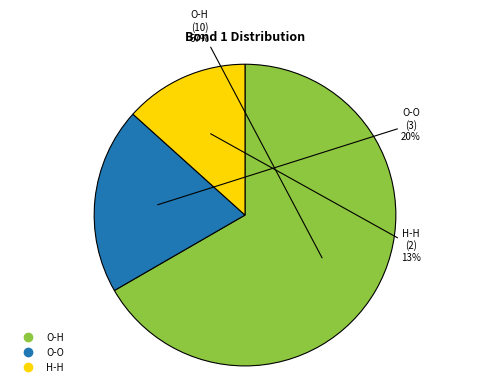

True or false: O-O accounts for 10% of the total.

False